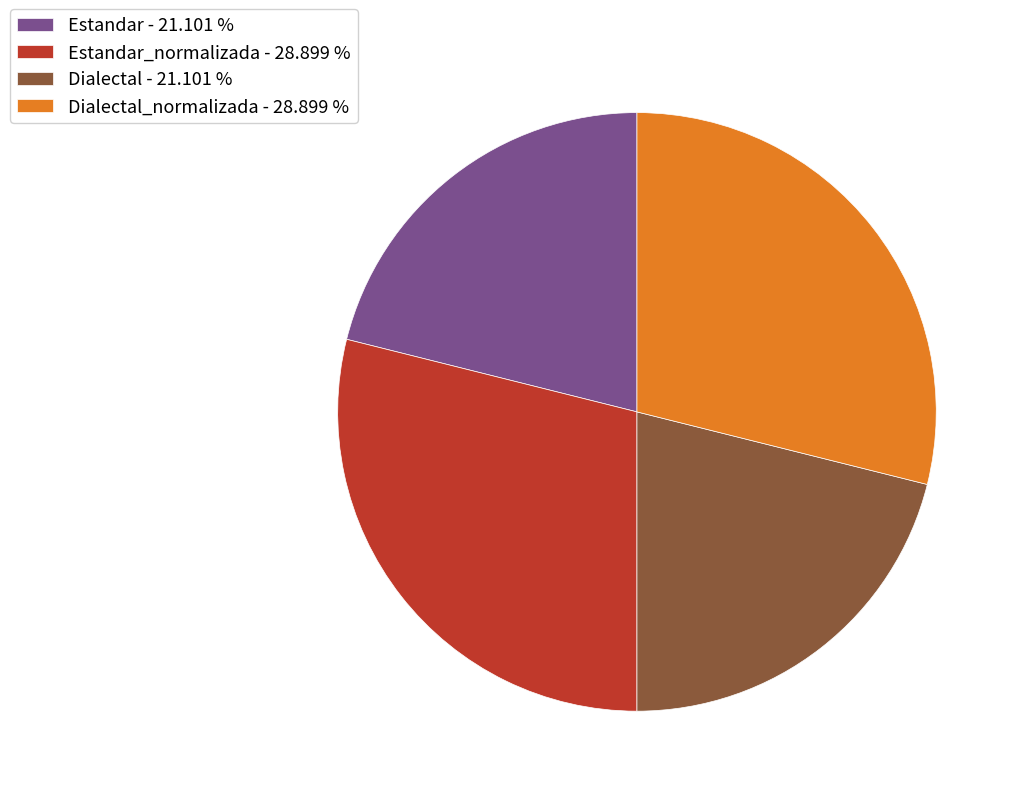

Is there any slice that represents more than half of the pie?

No